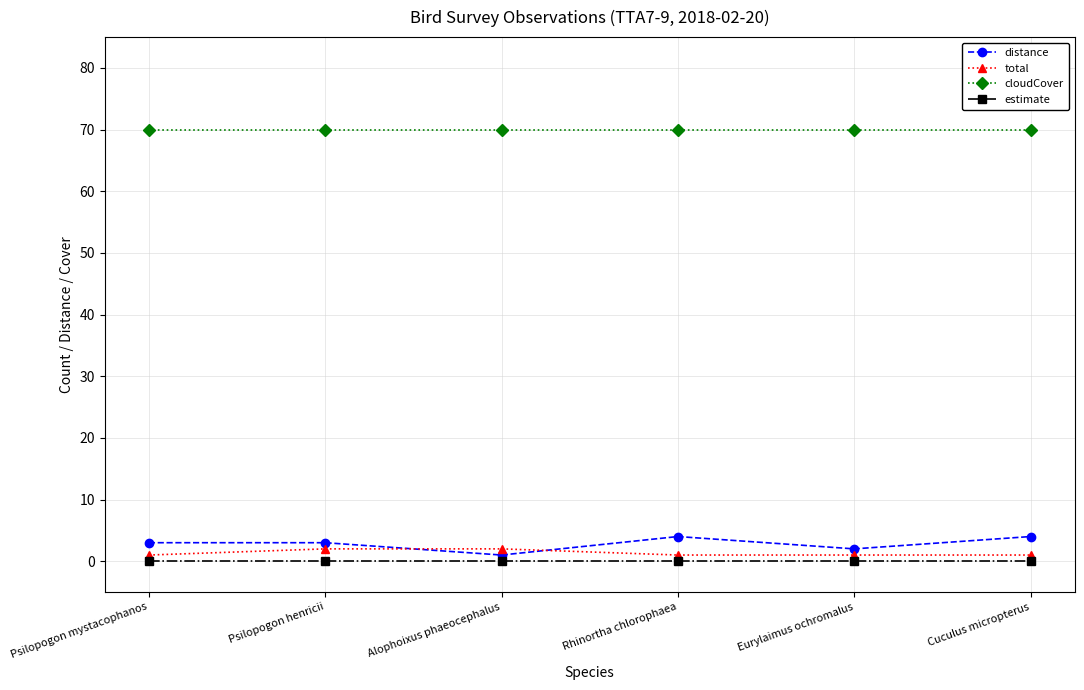

True or false: estimate has more than 2 interior local peaks.

False